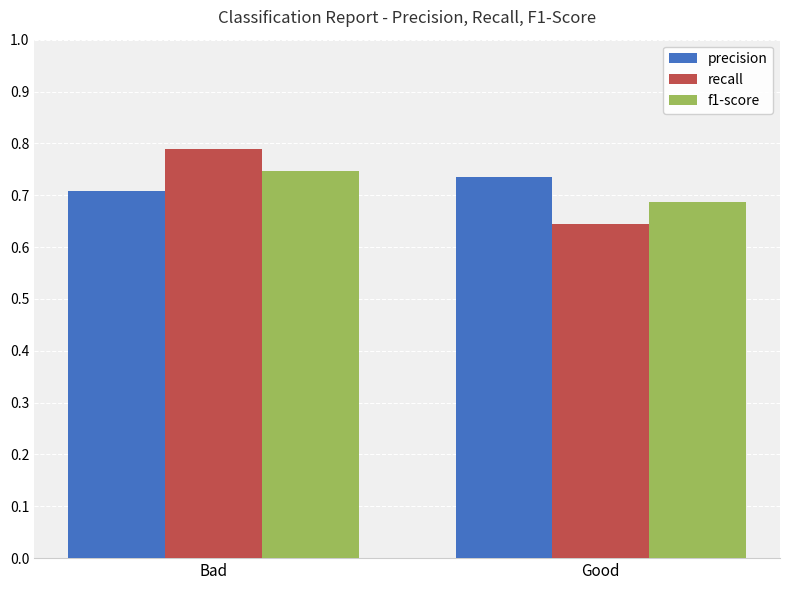

How many groups of bars are there?

2